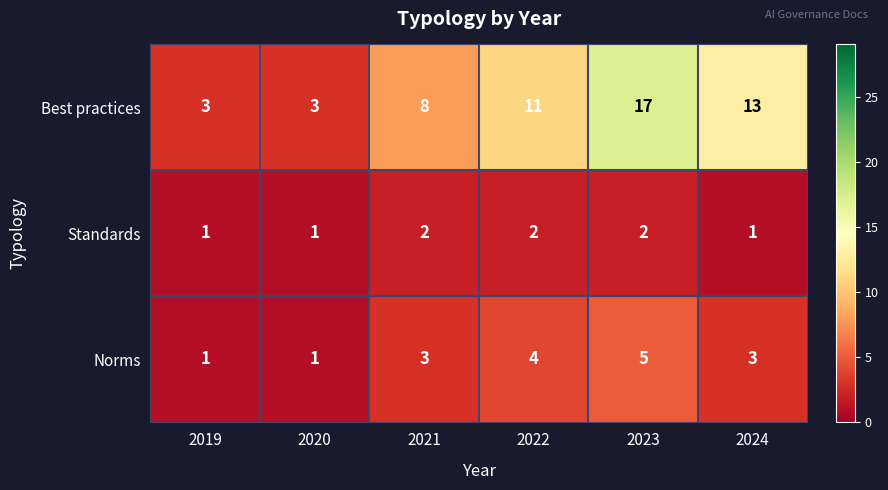

Which category has the highest value across all series?

2023